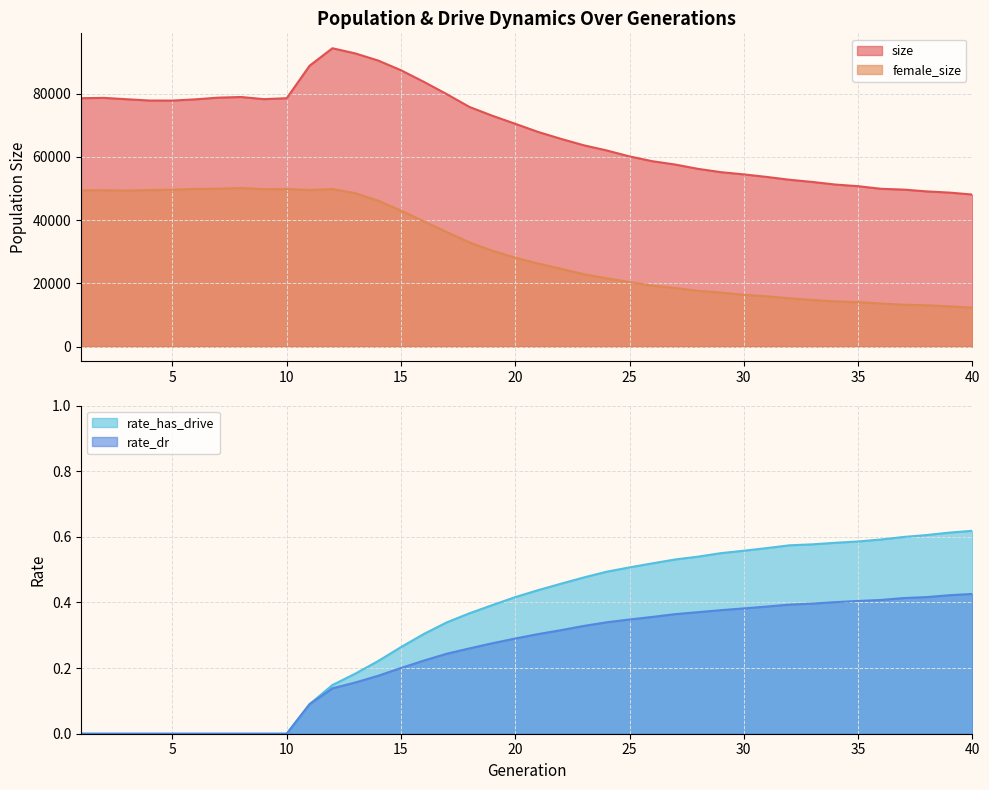

How many lines are shown in the chart?

4